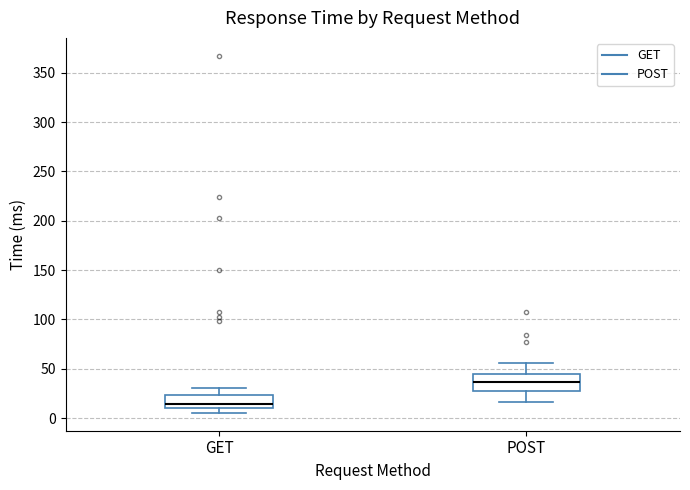

Which box's median line is the lowest?

GET